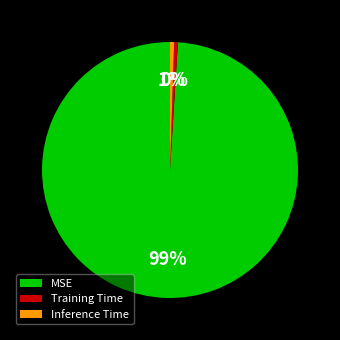

The Inference Time slice represents 1% of the pie. True or false?

True